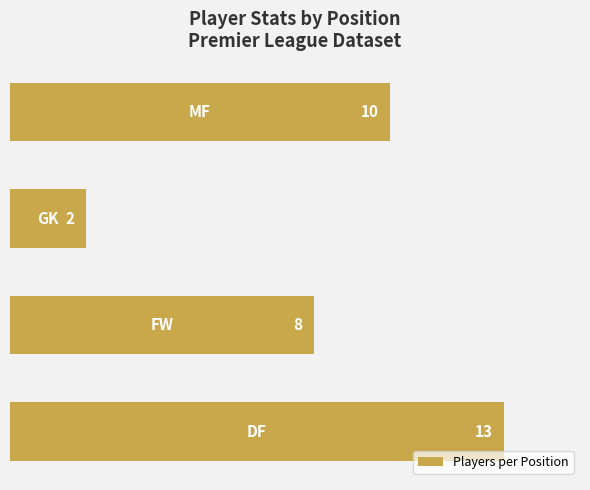

What is the maximum value shown in the chart?

13